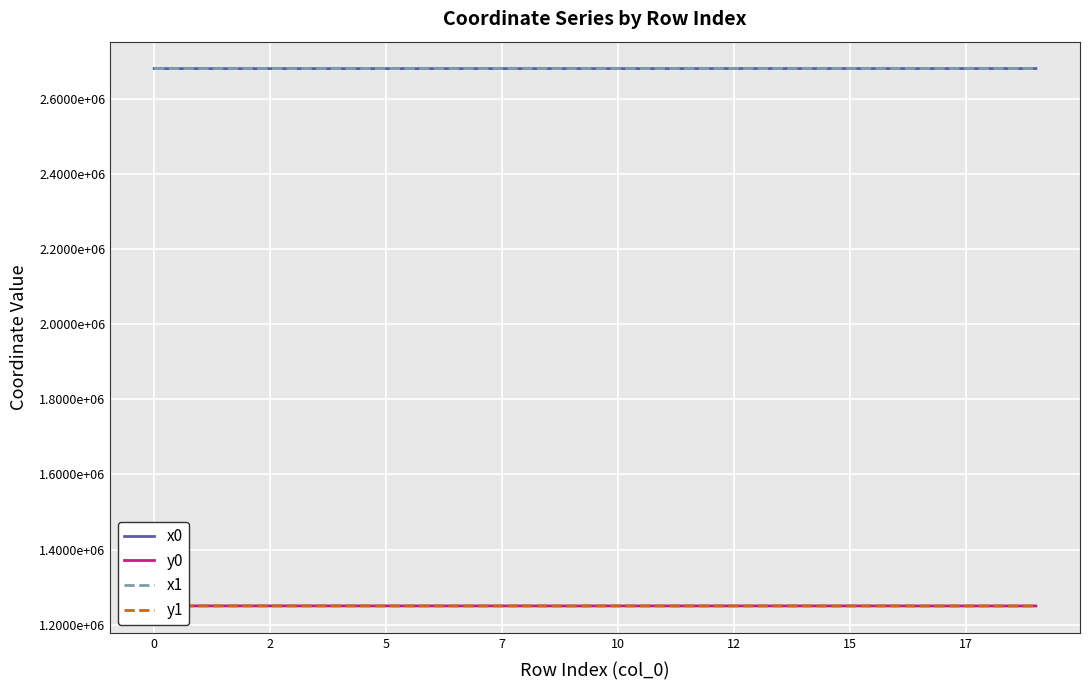

Between -2 and 5, which series saw the biggest shift?

x0